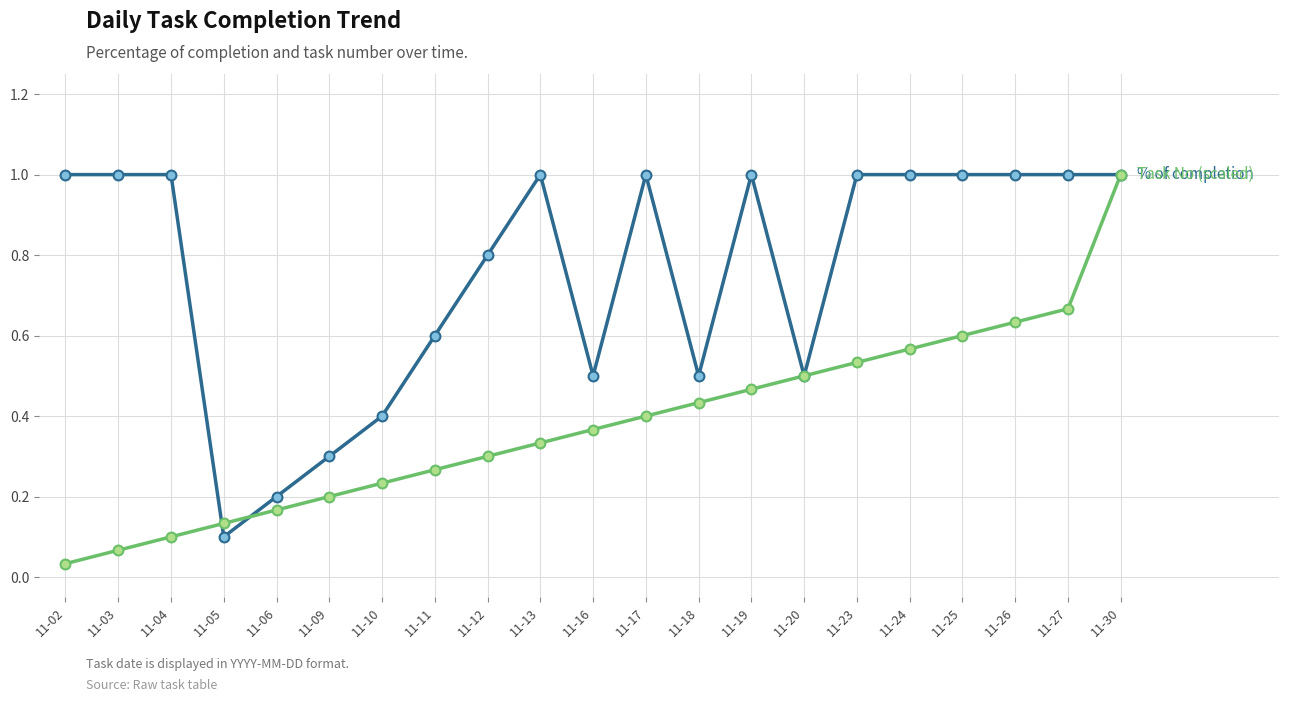

What is the spread (max minus min) of values at 11-04?

0.9